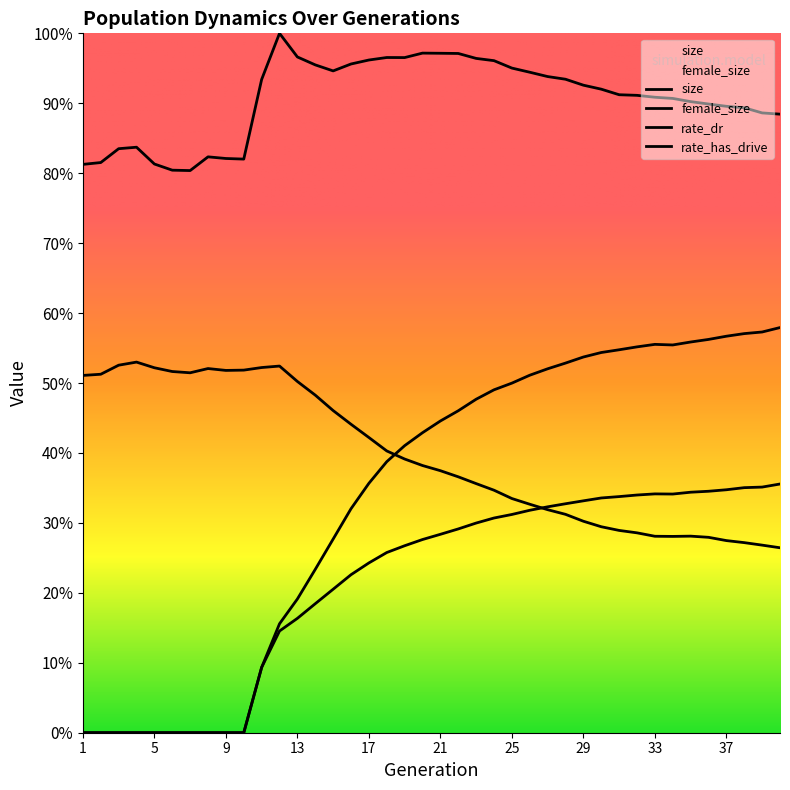

At how many categories does at least one series exceed 0?

40